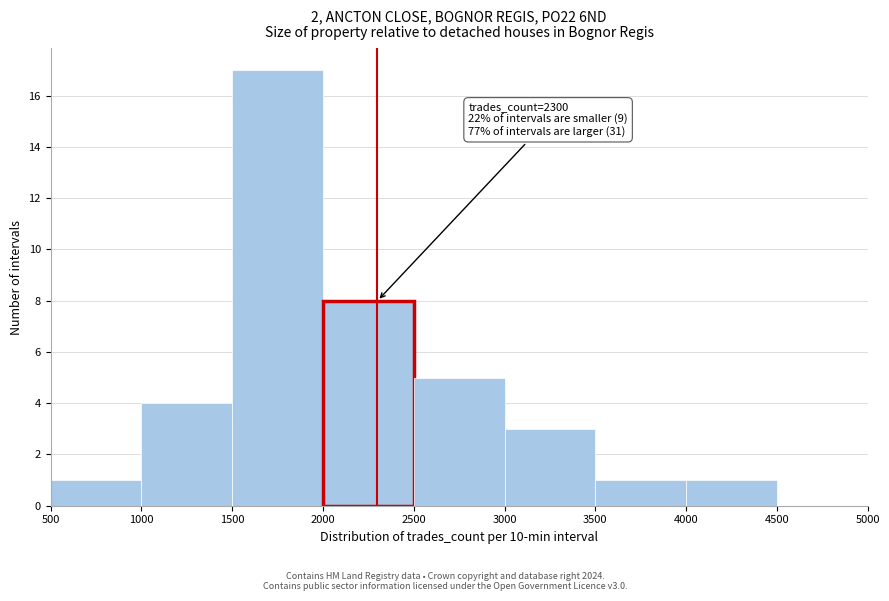

Which range on the x-axis has the tallest bar?

1500 to 2000